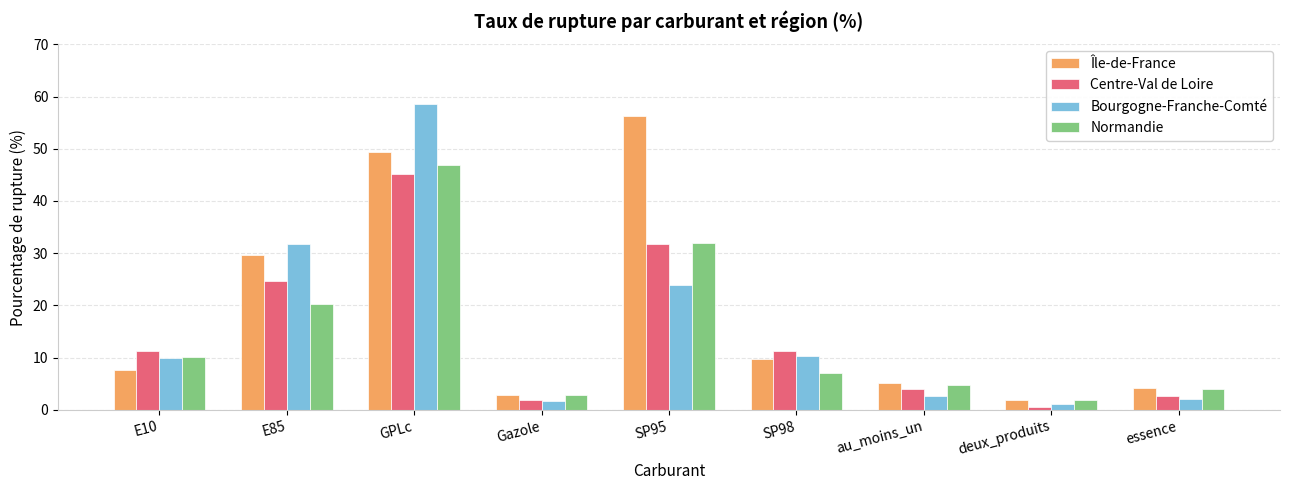

How many values in the Centre-Val de Loire series are below 11?

4